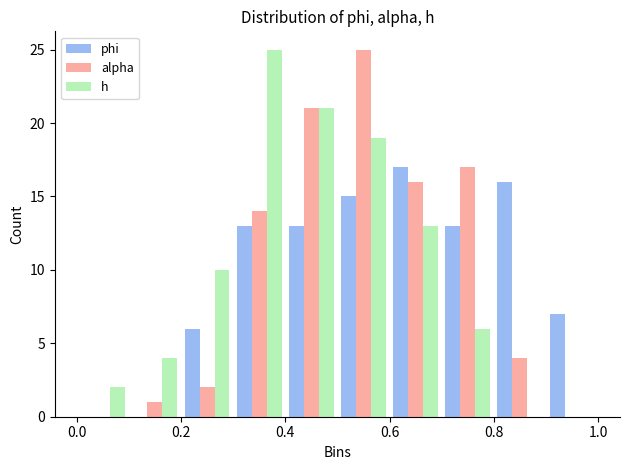

Reading left to right, list every range on the x-axis with the height of the bar of each series over it. The values are not printed on the chart, so give them approximately, as read against the axis.

0.0 to 0.1: phi=0	alpha=0	h=2
0.1 to 0.2: phi=0	alpha=1	h=4
0.2 to 0.3: phi=6	alpha=2	h=10
0.3 to 0.4: phi=13	alpha=14	h=25
0.4 to 0.5: phi=13	alpha=21	h=21
0.5 to 0.6: phi=15	alpha=25	h=19
0.6 to 0.7: phi=17	alpha=16	h=13
0.7 to 0.8: phi=13	alpha=17	h=6
0.8 to 0.9: phi=16	alpha=4	h=0
0.9 to 1.0: phi=7	alpha=0	h=0